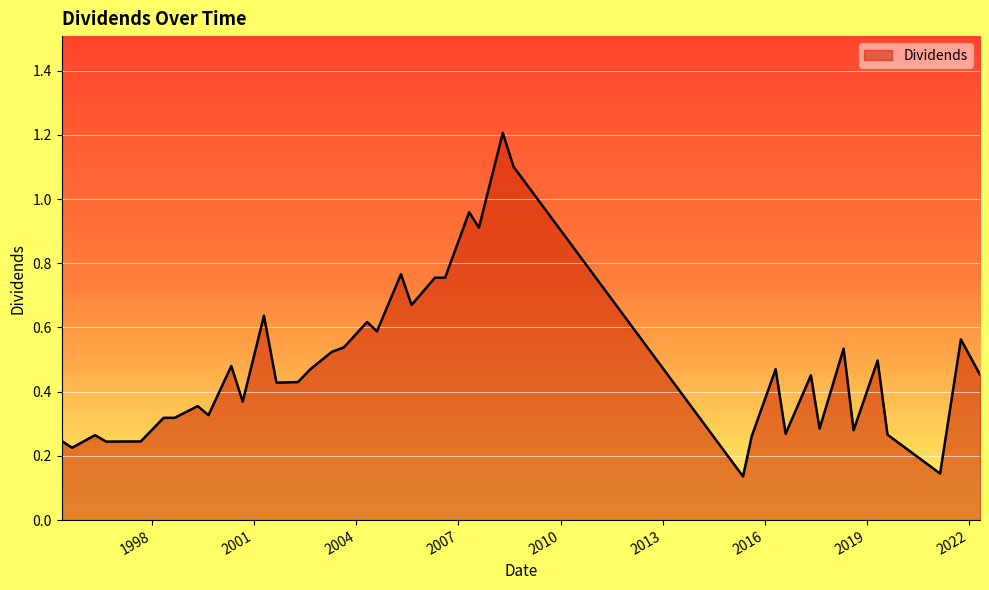

What is the difference between the maximum and minimum values?

1.1